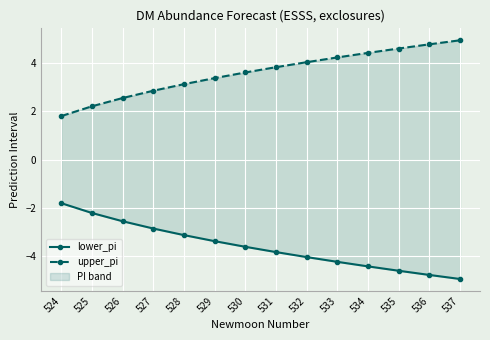

True or false: upper_pi and lower_pi intersect in this chart.

False